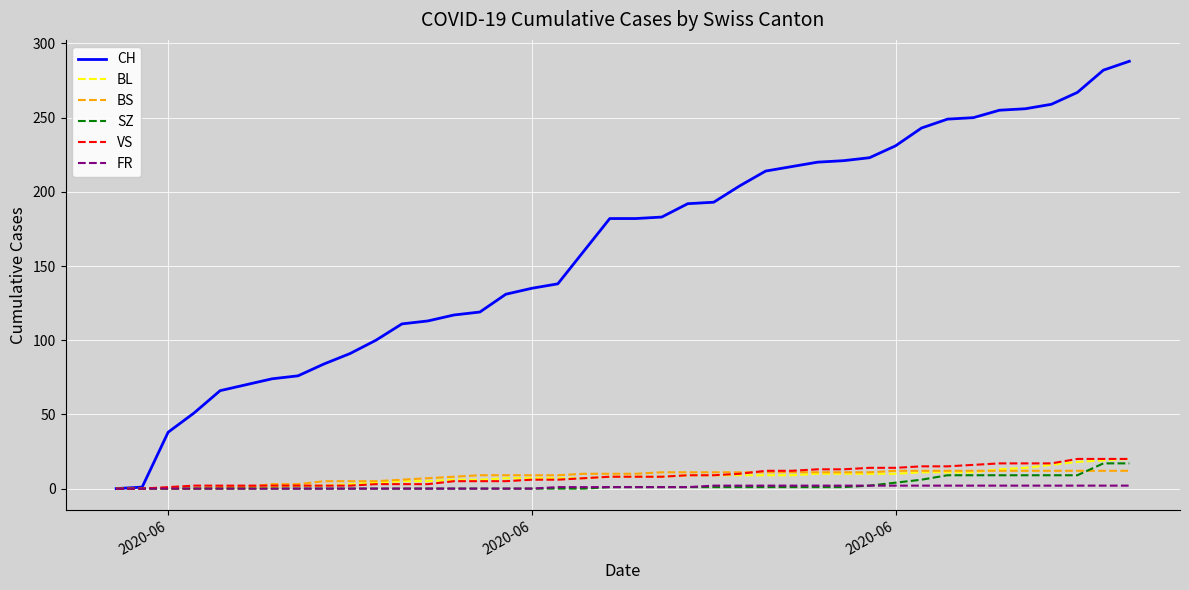

What is the sum of all BS values?

329